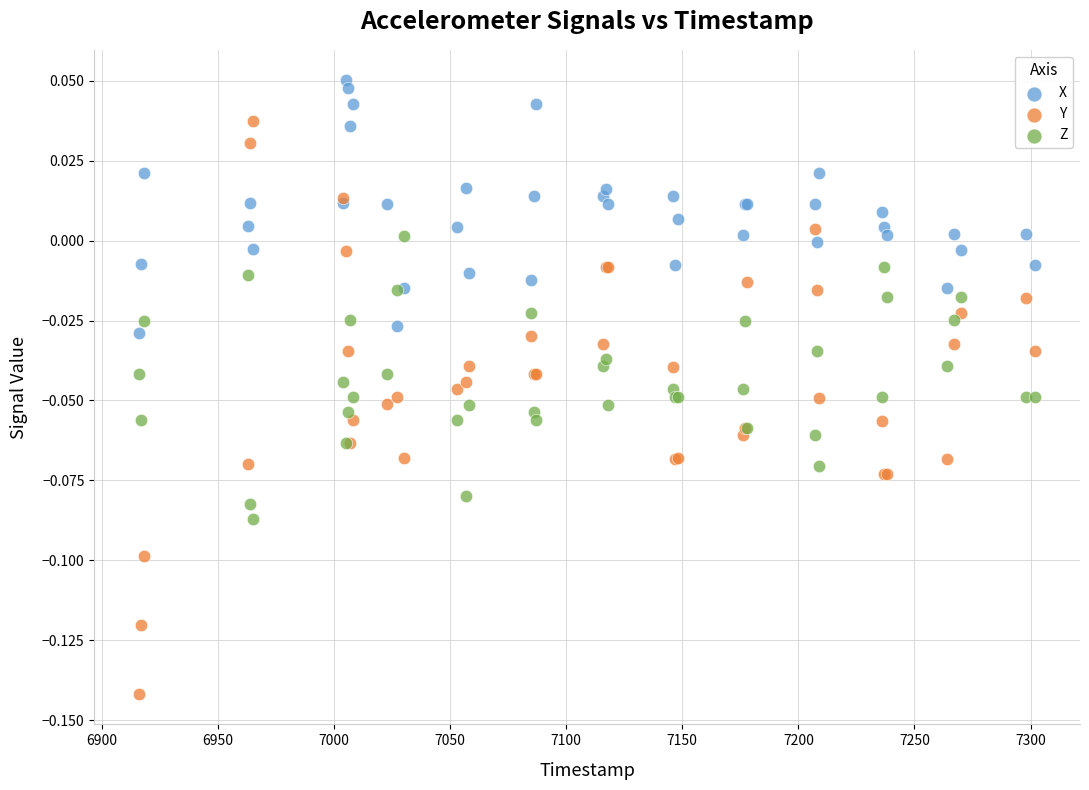

Which series has the largest Y range (max minus min)?

Y